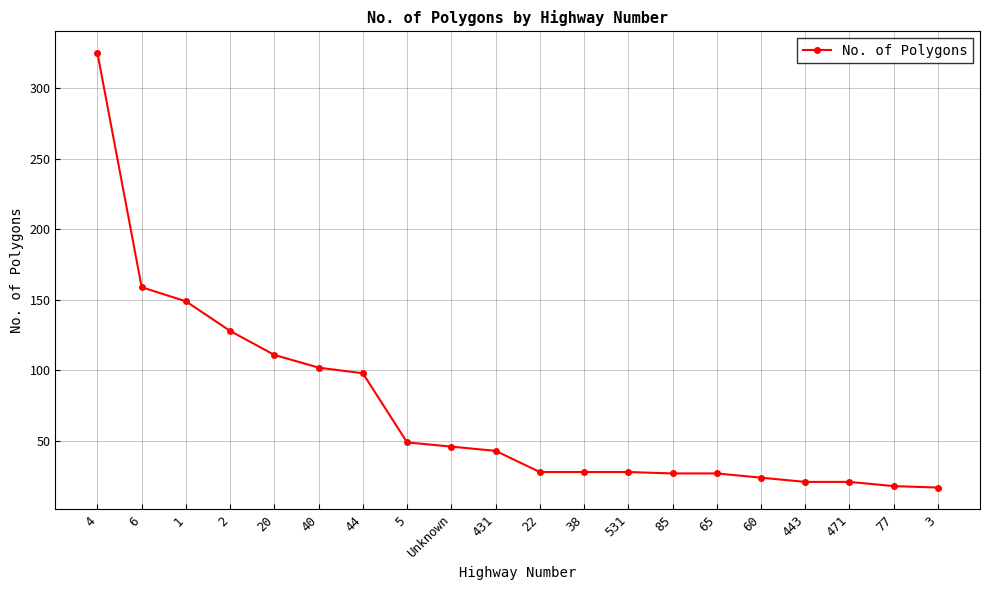

Is it true that the value at 85 is 27?

True